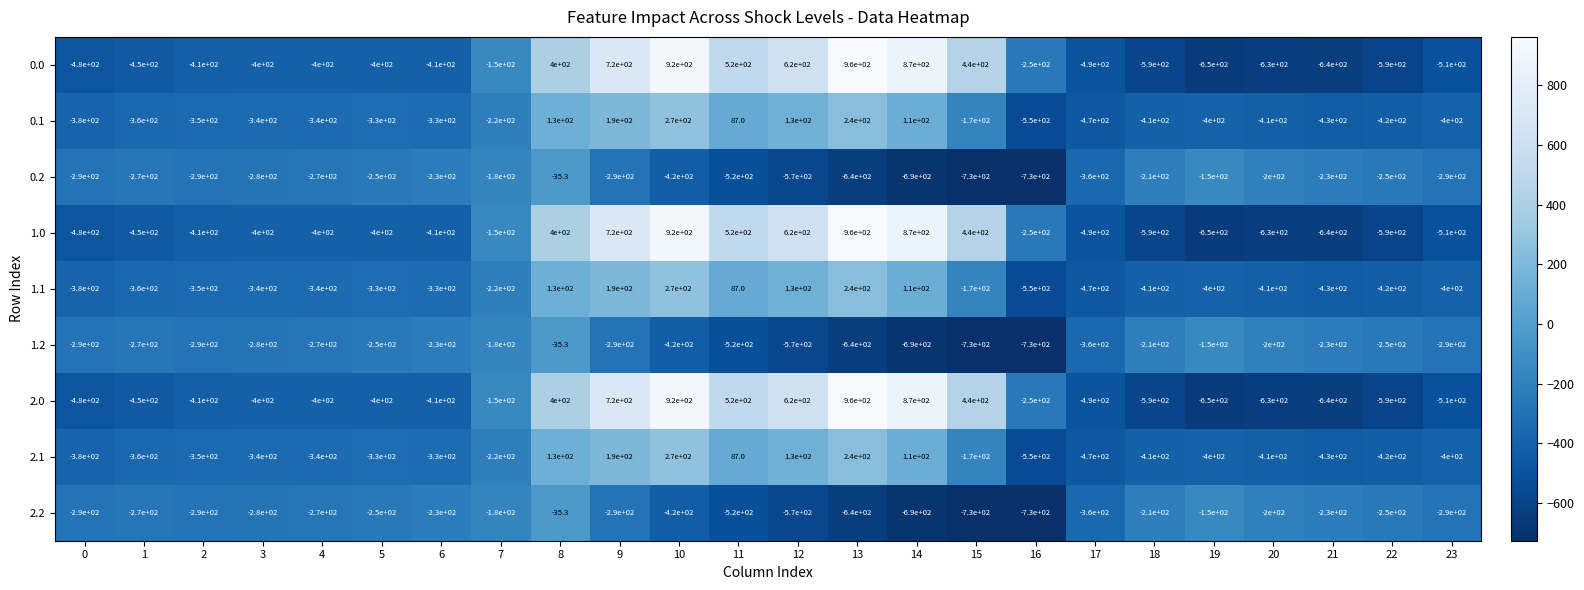

How many data points does each series have?

24